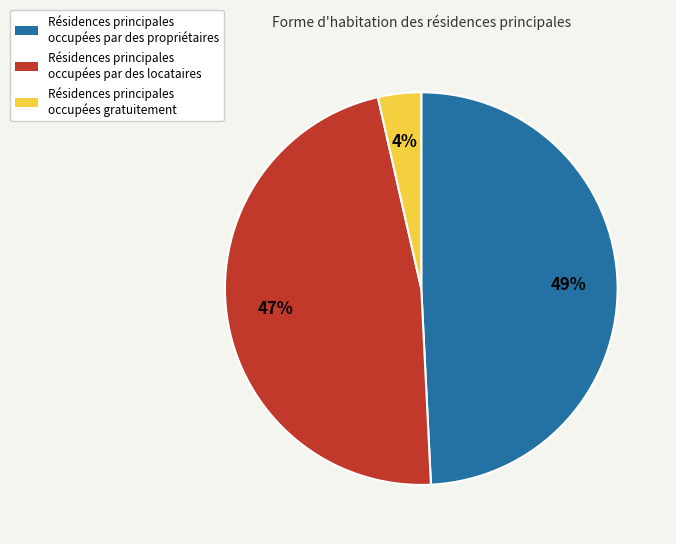

Does any single category account for the majority?

No